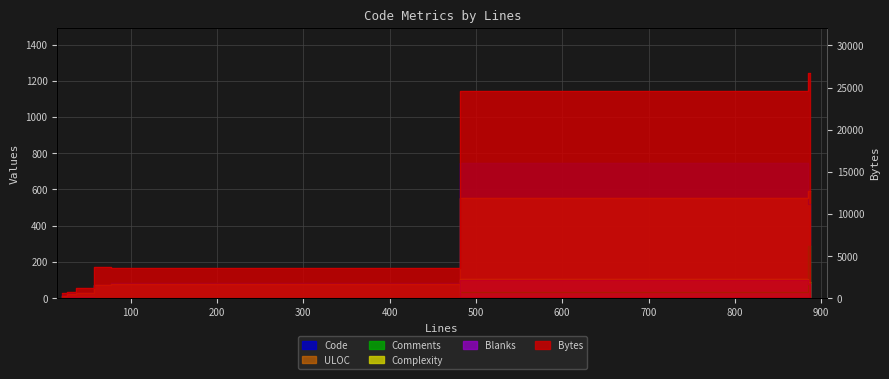

What value does the Comments series have at 887, to the nearest 10?

290